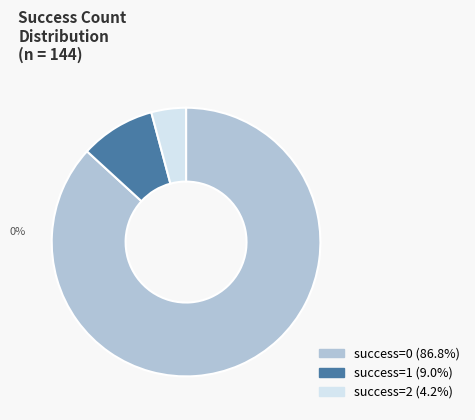

Is the sum of success=1 (9.0%) and success=2 (4.2%) greater than half?

No